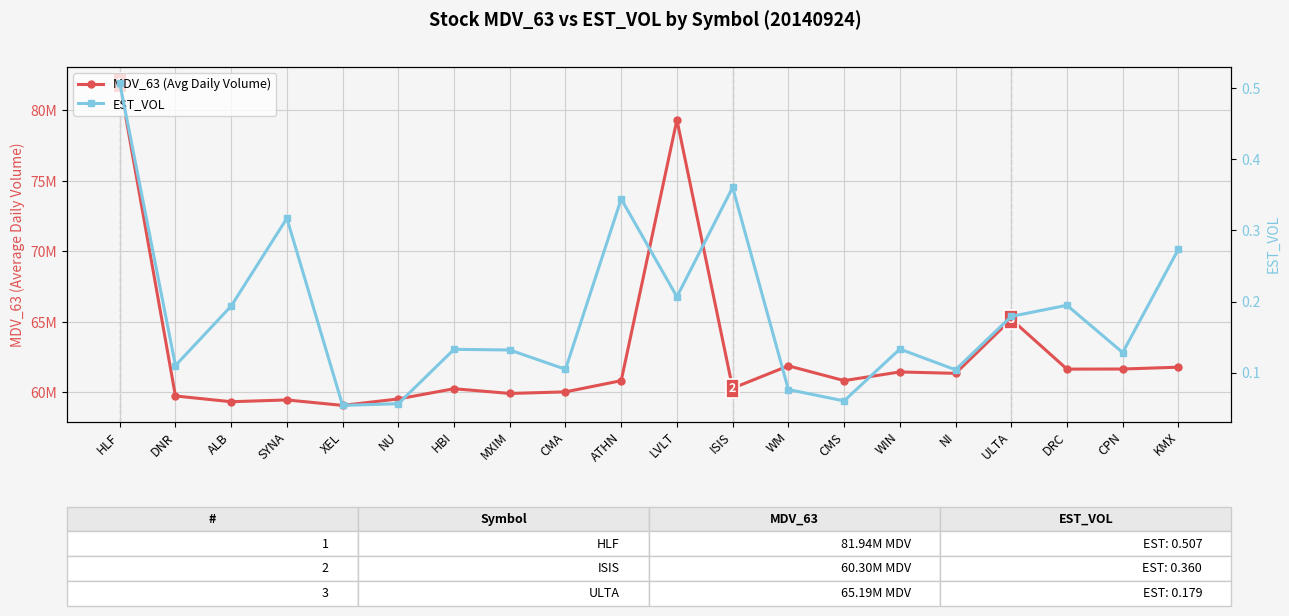

How many interior local peaks does the MDV_63 (Avg Daily Volume) series have?

6